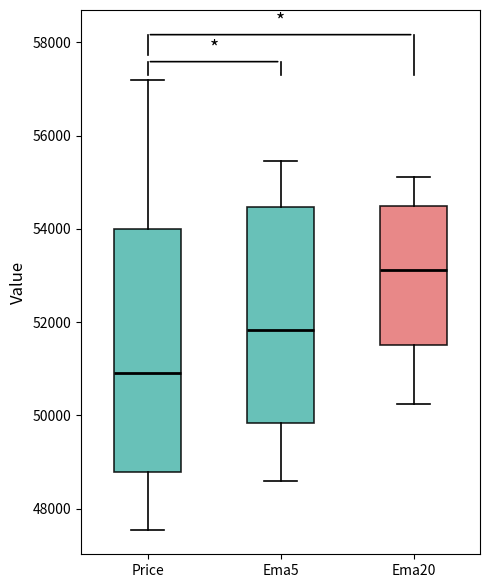

Where is the lower edge of the box for Ema20 on the y-axis? The values are not printed on the chart, so give them approximately, as read against the axis.

51600